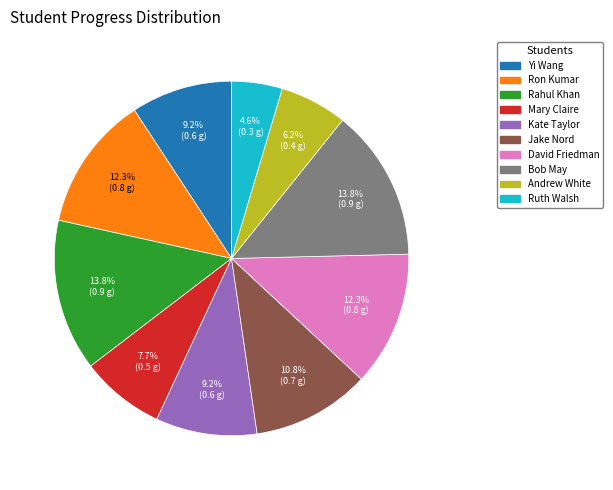

True or false: Ron Kumar accounts for 12% of the total.

True